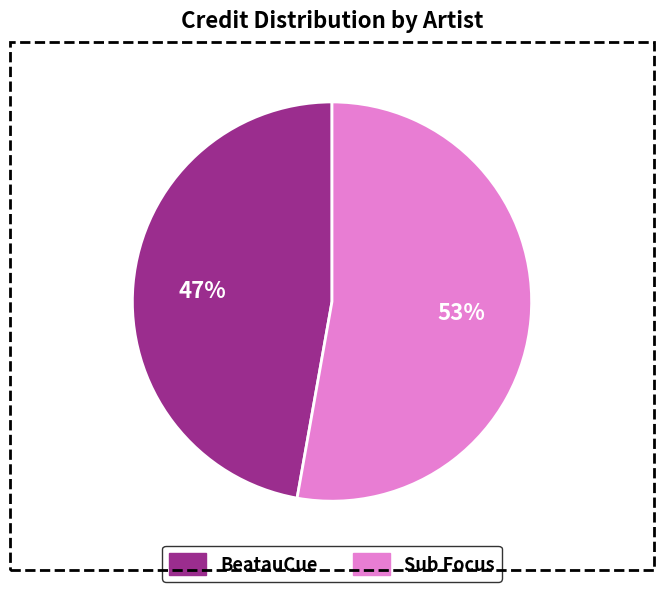

Is there any slice that represents more than half of the pie?

Yes